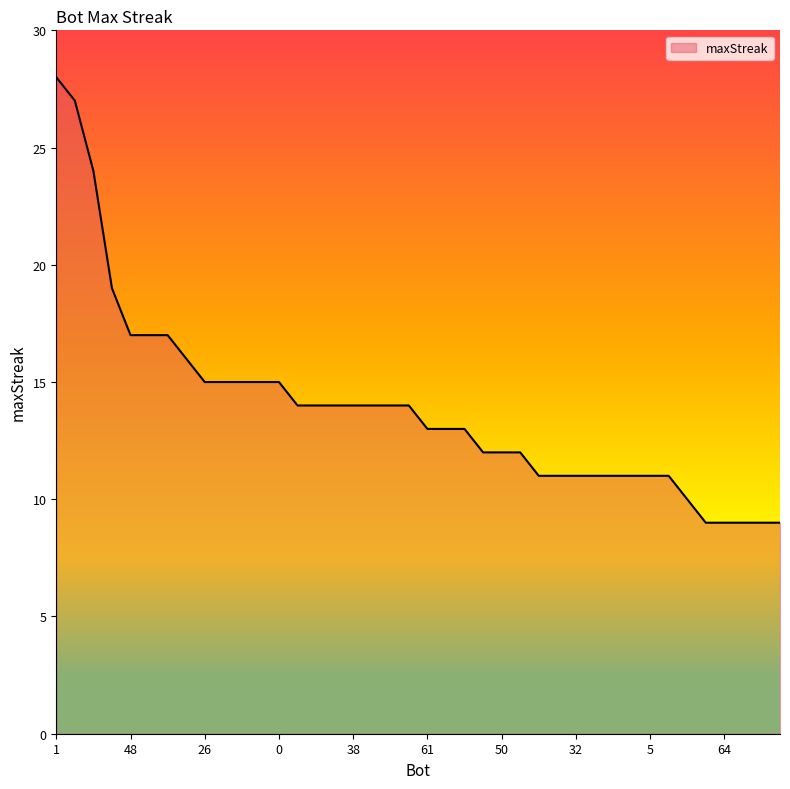

The chart shows a value of 9 at 52. True or false?

True